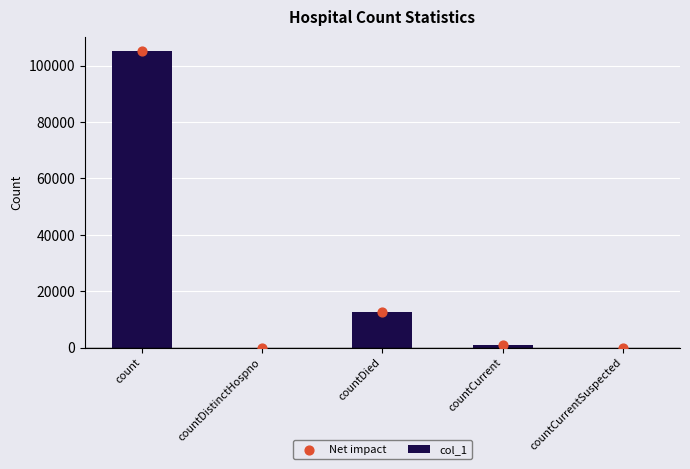

Which series has the largest Y range (max minus min)?

col_1